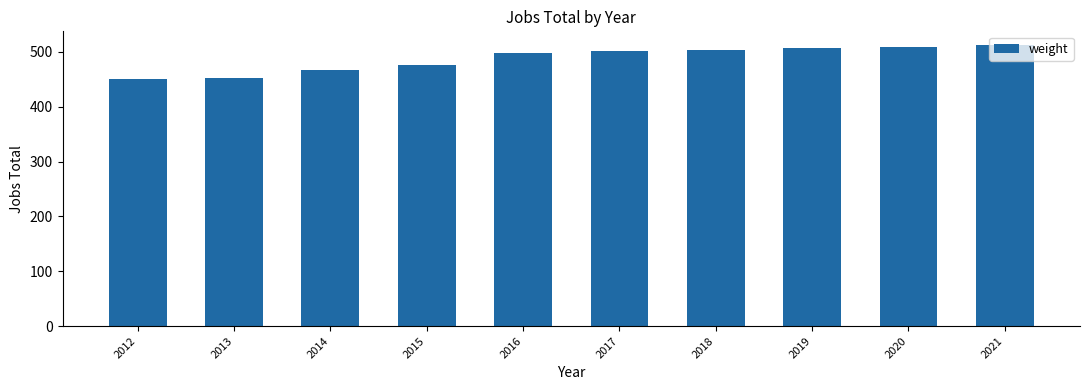

What is the value of the 6th bar from the left?

502